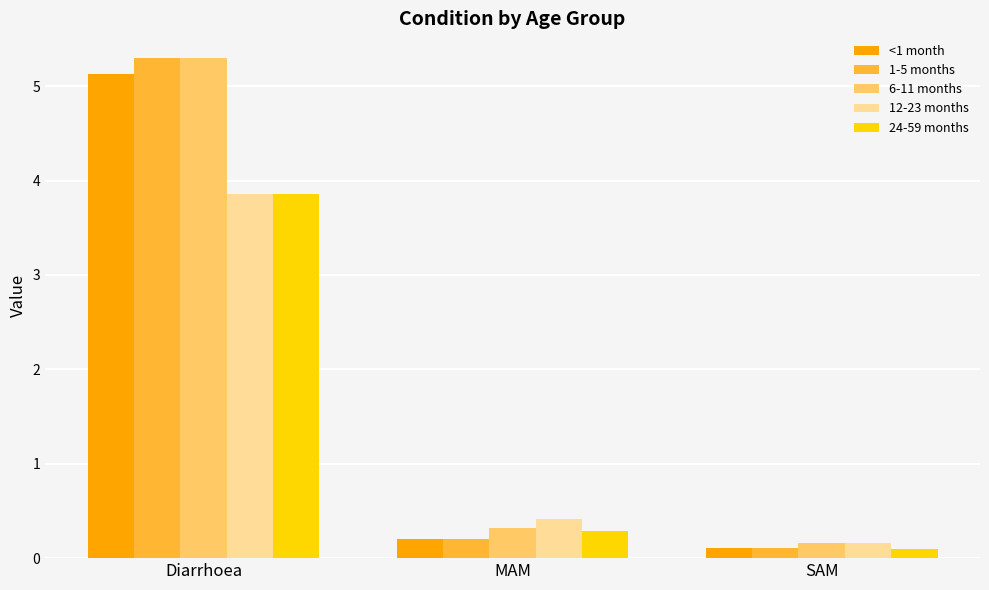

True or false: 24-59 months has a value of 0.1 at MAM.

False